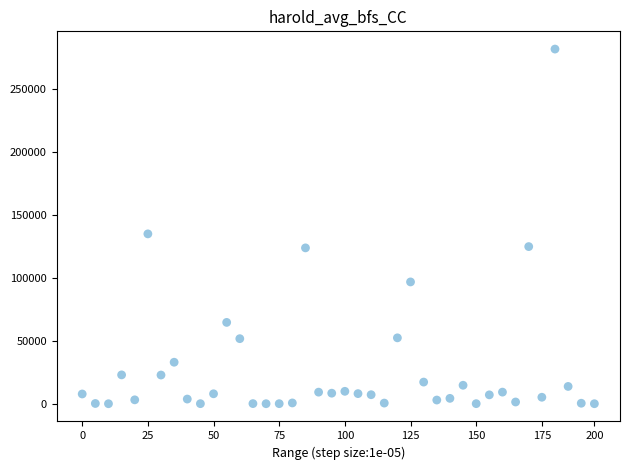

What is the range of Y values (max minus min)?

281595